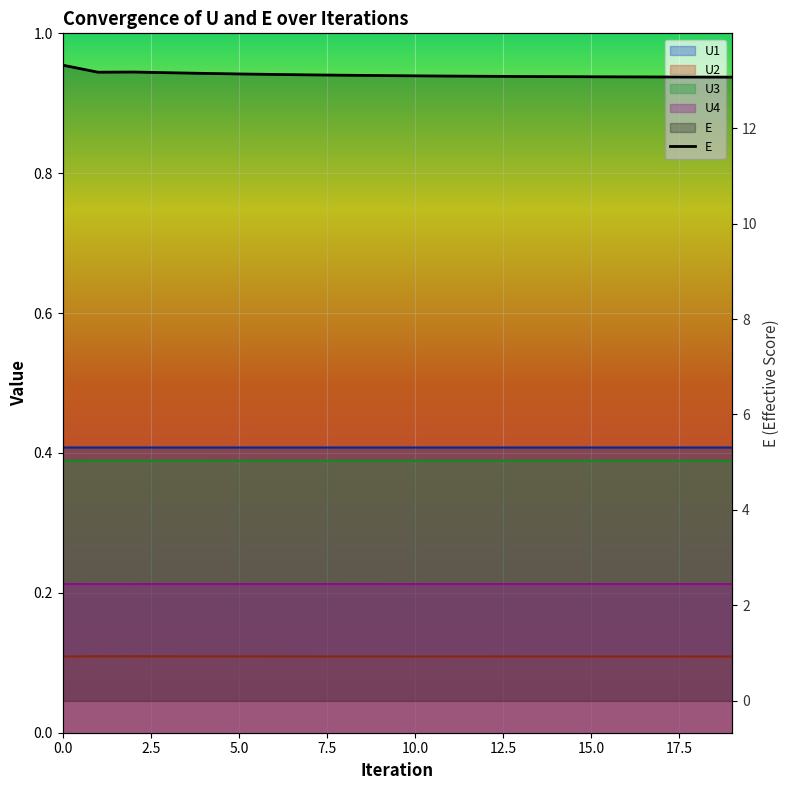

In E, how many points are lower than both neighbors (excluding endpoints)?

1